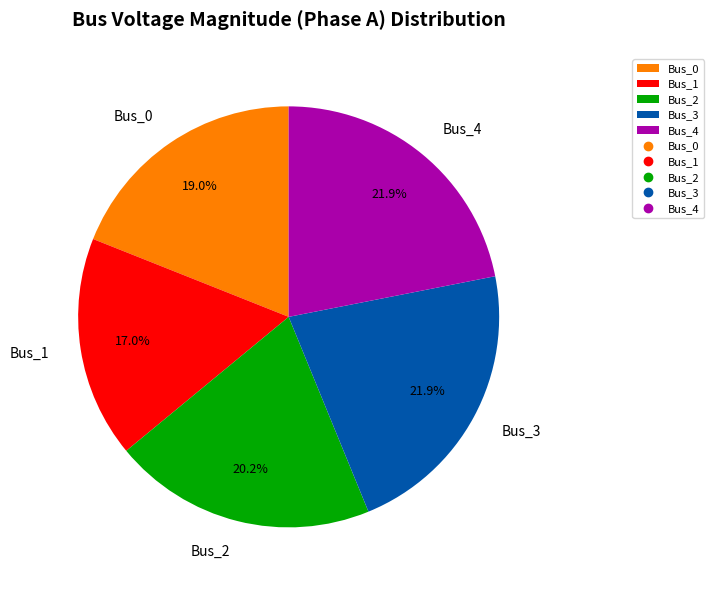

Is it true that Bus_1 is 17% of the pie?

True